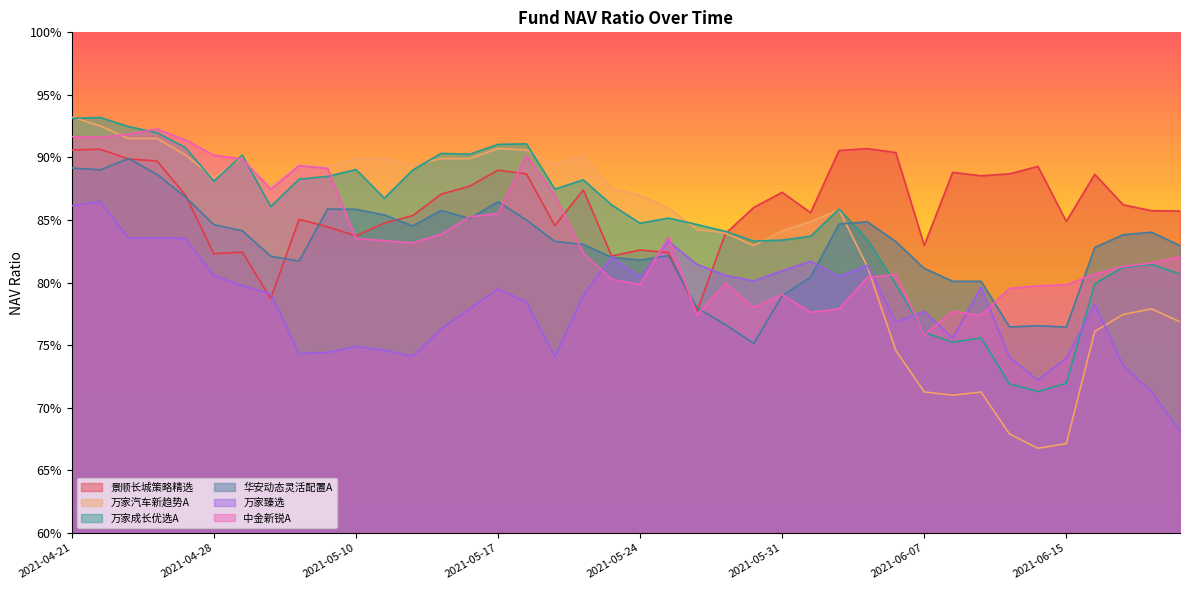

Where is 万家成长优选A nearest to the value 0?

2021-06-11